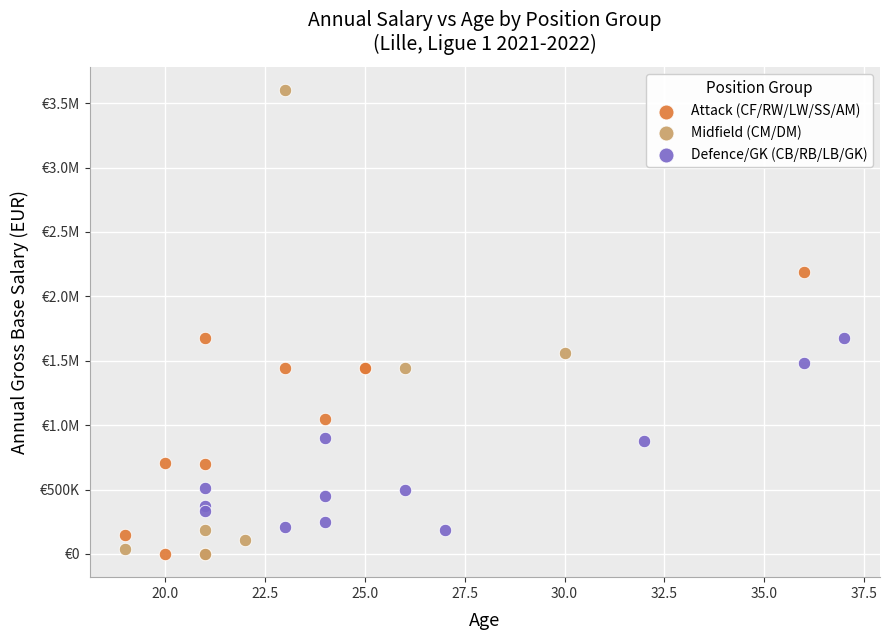

What are all the series names shown in the legend?

Attack (CF/RW/LW/SS/AM), Midfield (CM/DM), Defence/GK (CB/RB/LB/GK)